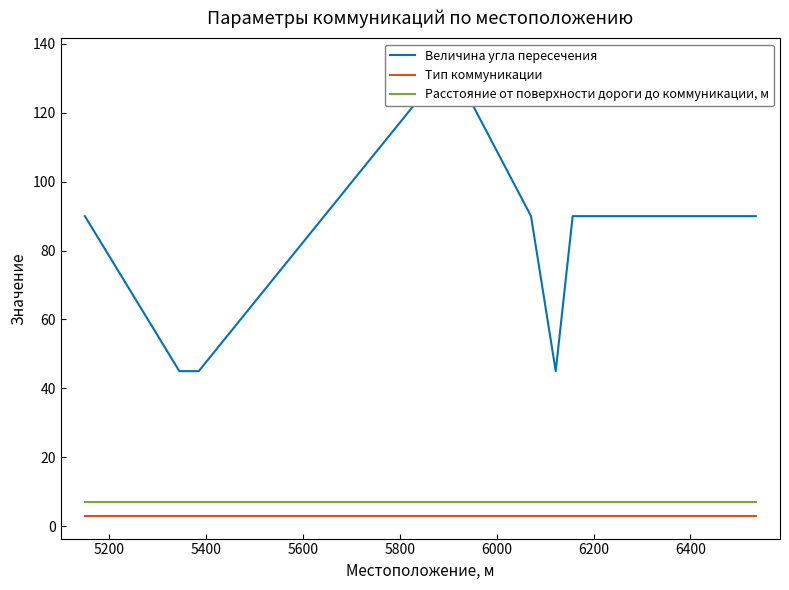

What is the value of the Расстояние от поверхности дороги до коммуникации, м point at the 1st from the left?

7